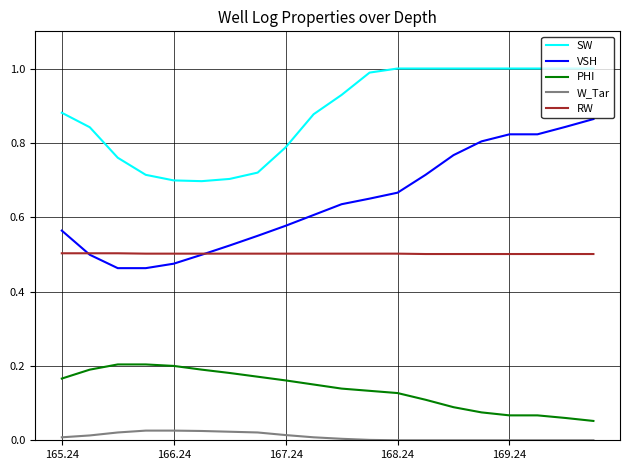

True or false: W_Tar and PHI intersect in this chart.

False